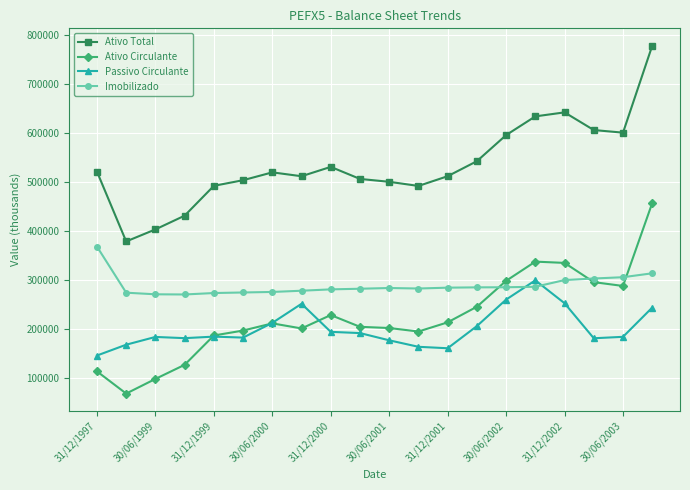

What is the value of the Passivo Circulante point at the 14th from the left?

205577.0